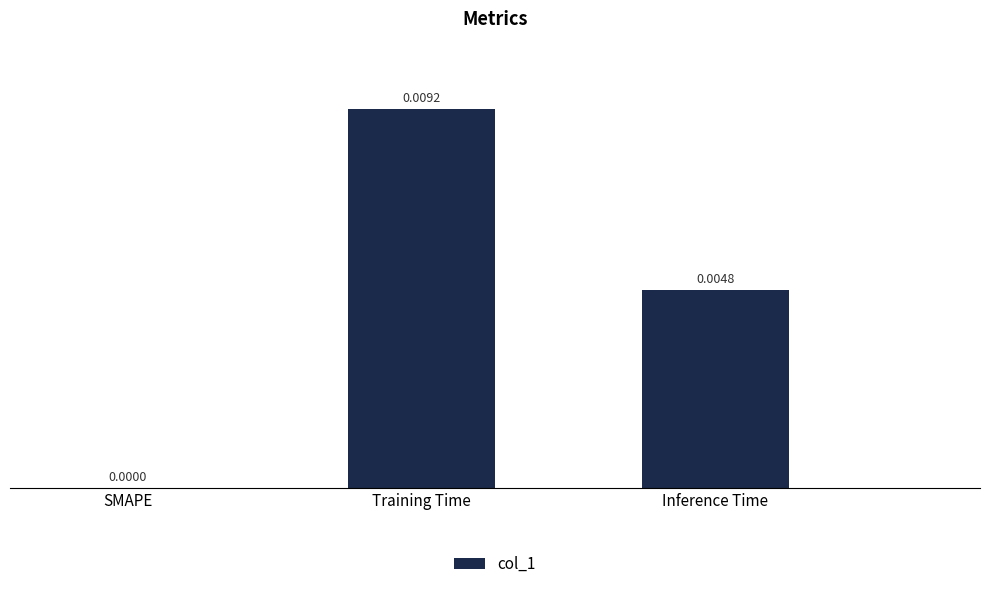

Are the bars horizontal?

No